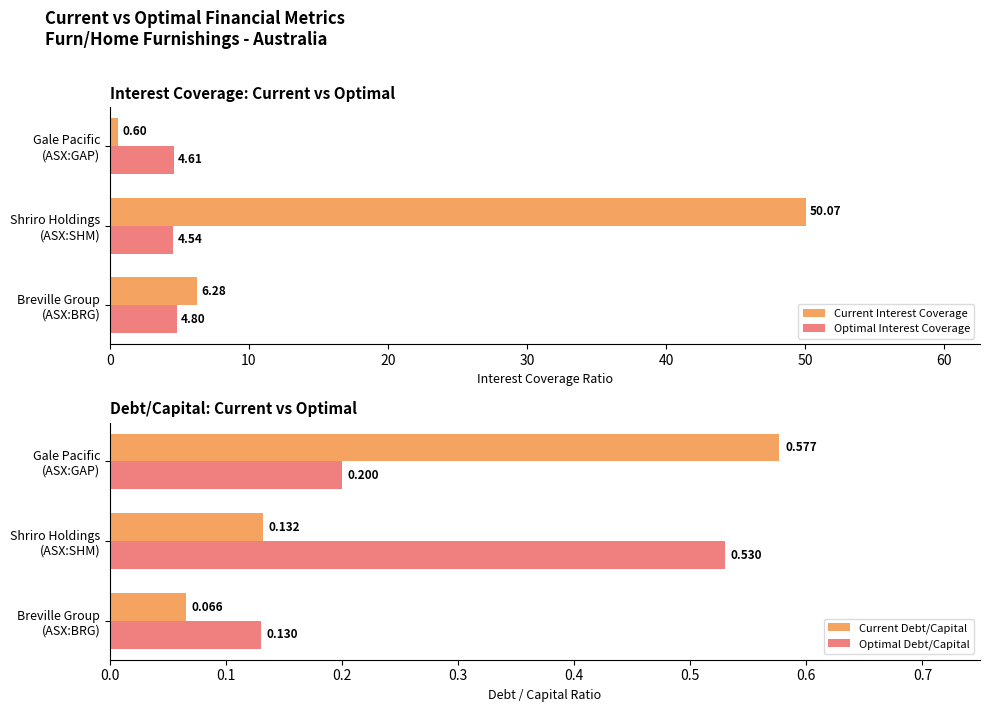

What is the difference between the maximum and minimum values in the Optimal Interest Coverage series?

0.3